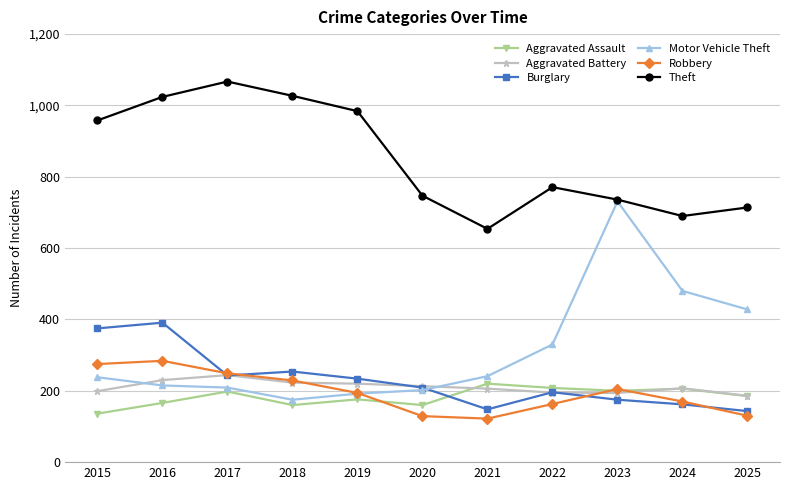

True or false: Aggravated Battery and Theft intersect in this chart.

False